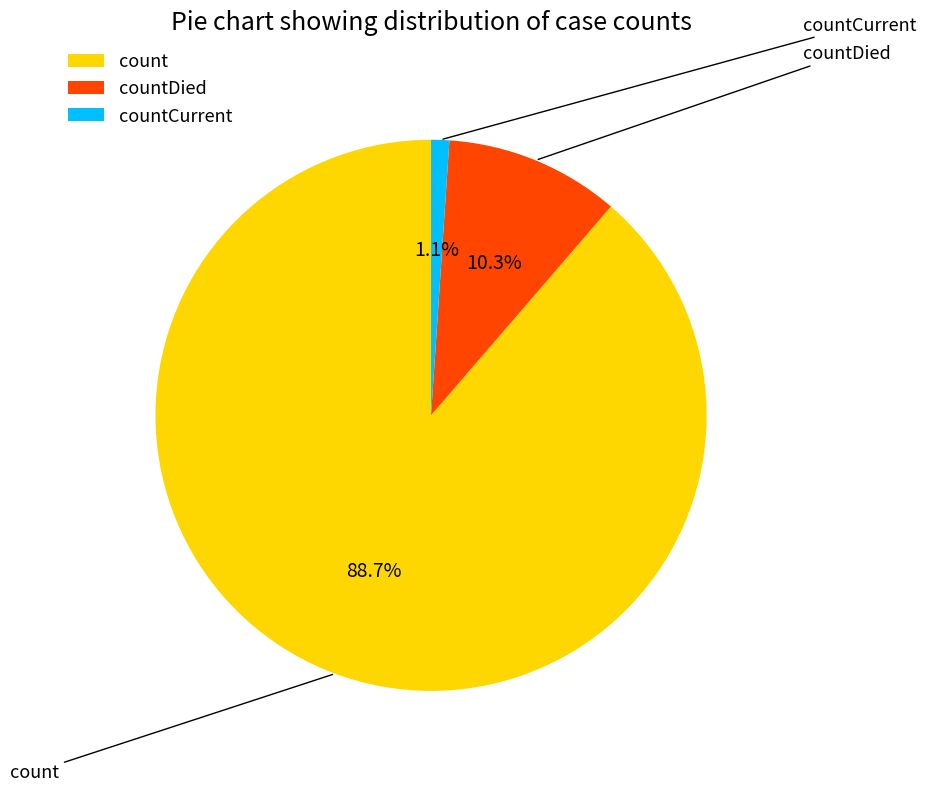

What portion of the pie excludes count?

11.3%